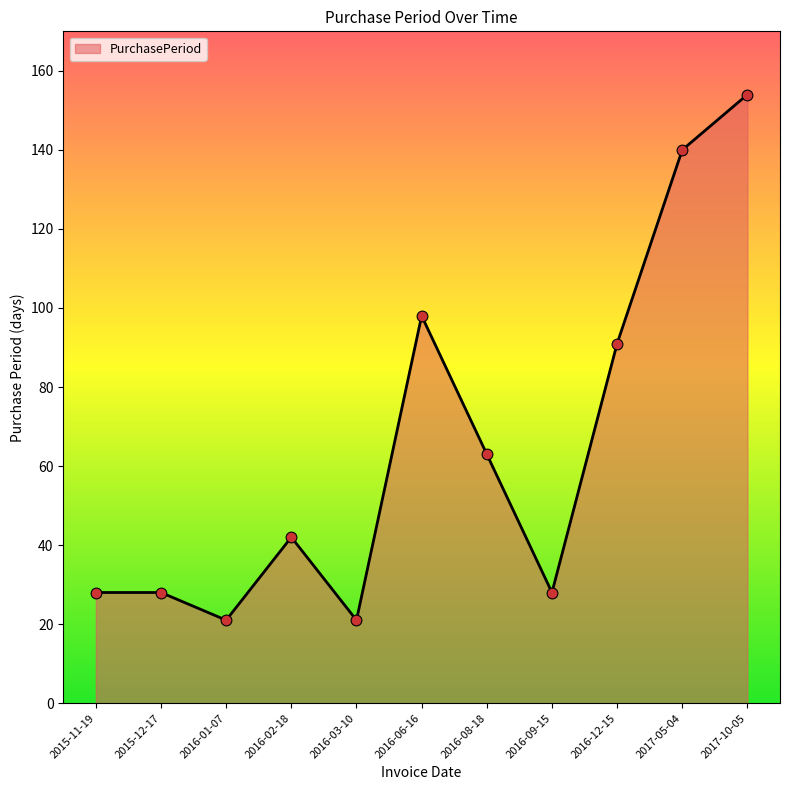

Which has a higher value, 2017-10-05 or 2015-11-19?

2017-10-05